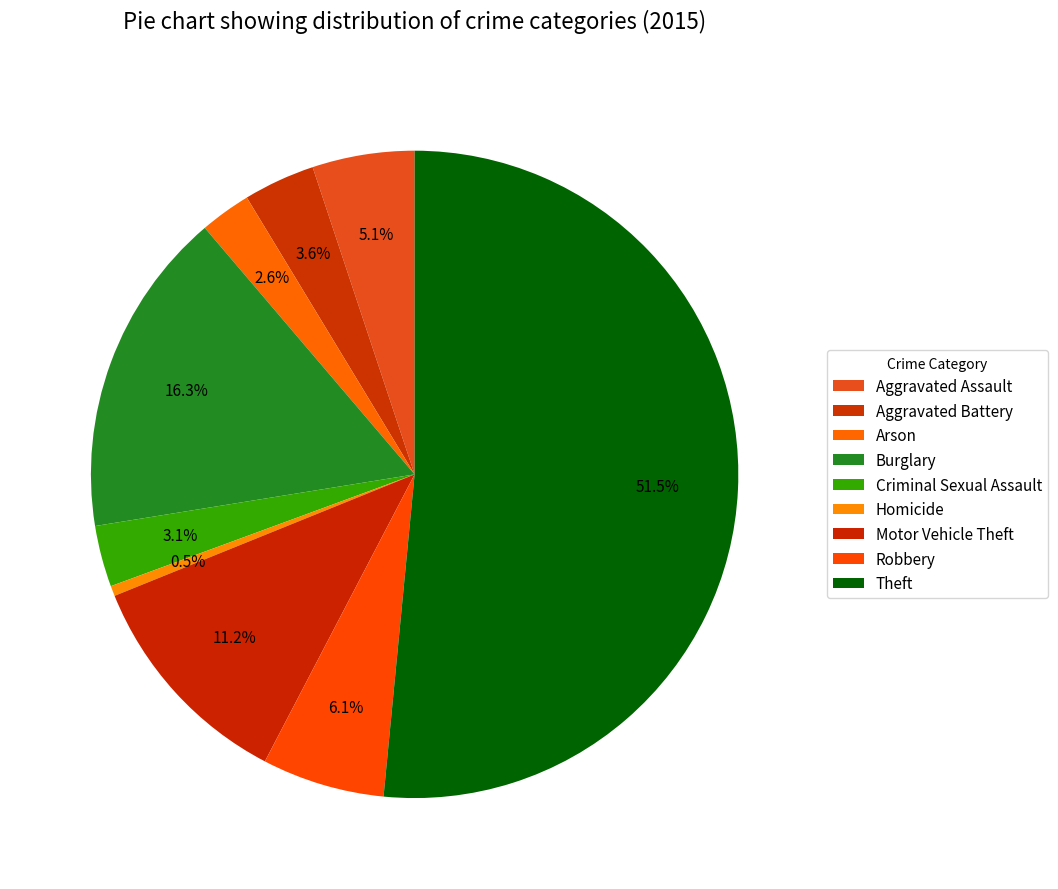

To the nearest percent, what is the combined percentage of Arson and Theft?

54%